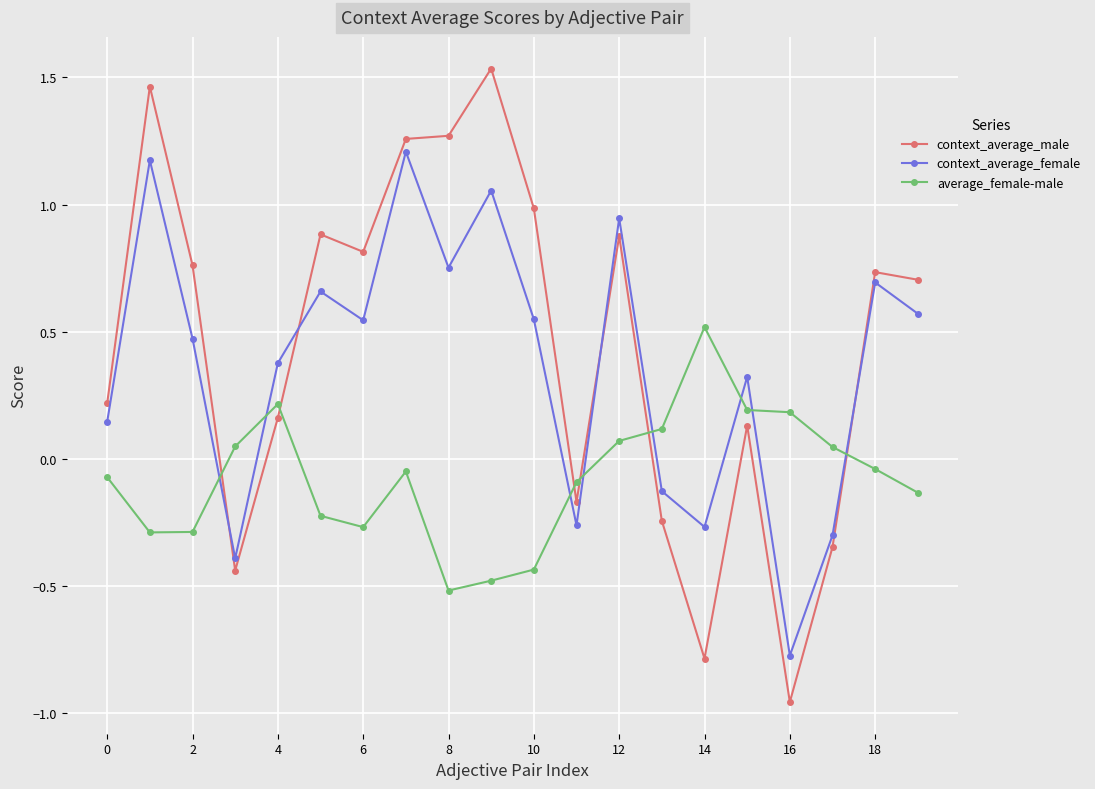

What is the sum of all average_female-male values?

-1.5